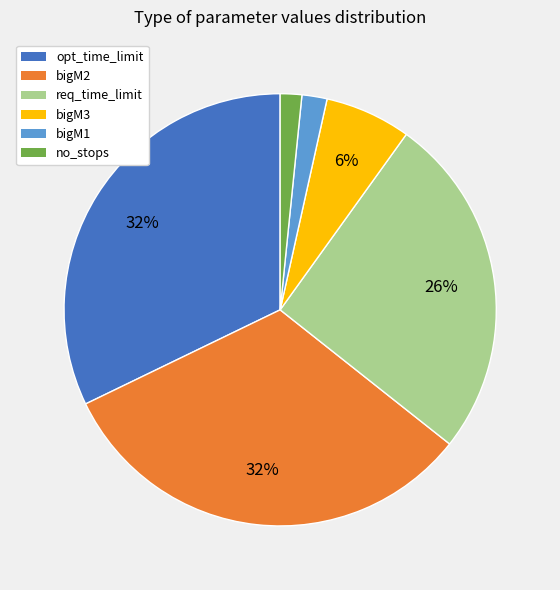

To the nearest percent, what is the average slice percentage?

17%